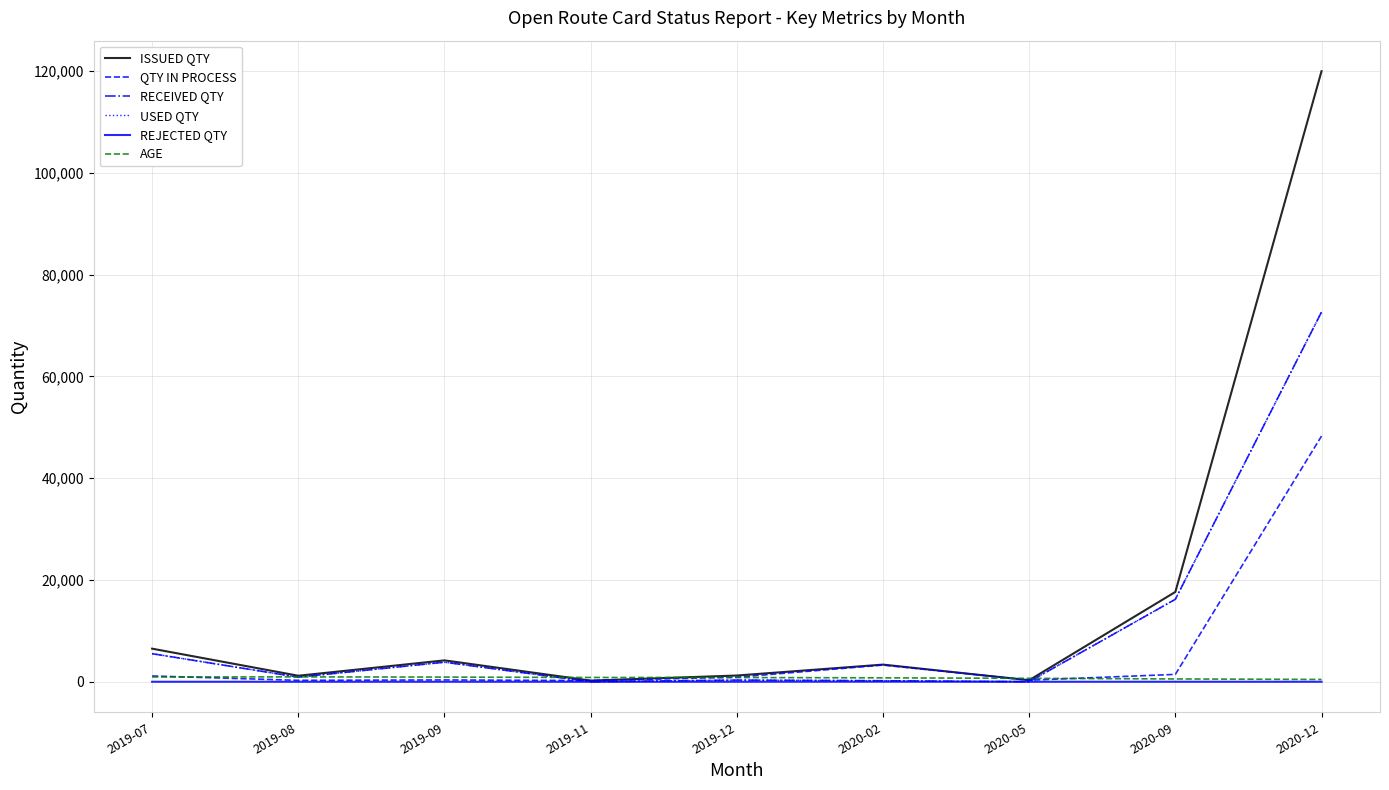

Reading left to right, transcribe all the data shown in this chart.

ISSUED QTY: 2019-07=6500	2019-08=1180	2019-09=4200	2019-11=229	2019-12=1223	2020-02=3367	2020-05=308	2020-09=17645	2020-12=119958
QTY IN PROCESS: 2019-07=1135	2019-08=280	2019-09=359	2019-11=229	2019-12=892	2020-02=3282	2020-05=308	2020-09=1445	2020-12=48271
RECEIVED QTY: 2019-07=5514	2019-08=900	2019-09=3841	2019-11=0	2019-12=331	2020-02=201	2020-05=0	2020-09=16200	2020-12=72638
USED QTY: 2019-07=5514	2019-08=900	2019-09=3841	2019-11=0	2019-12=331	2020-02=201	2020-05=0	2020-09=16200	2020-12=72638
REJECTED QTY: 2019-07=0	2019-08=0	2019-09=0	2019-11=0	2019-12=0	2020-02=18	2020-05=0	2020-09=0	2020-12=0
AGE: 2019-07=941	2019-08=956	2019-09=914	2019-11=841	2019-12=827	2020-02=768	2020-05=670	2020-09=551	2020-12=453